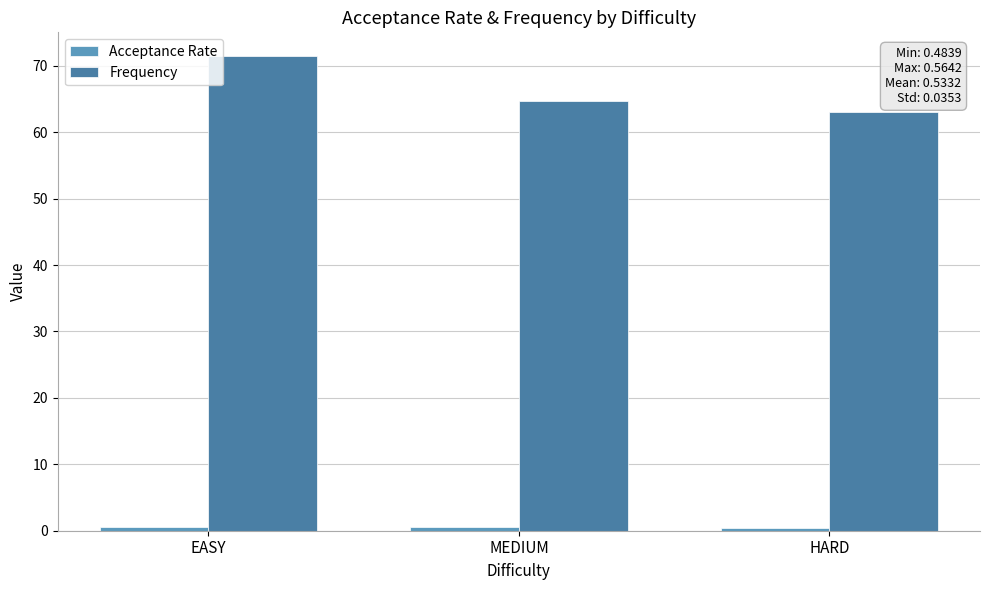

Reading left to right, list all the values displayed in this chart.

Acceptance Rate: EASY=0.6	MEDIUM=0.6	HARD=0.5
Frequency: EASY=71.5	MEDIUM=64.7	HARD=63.1